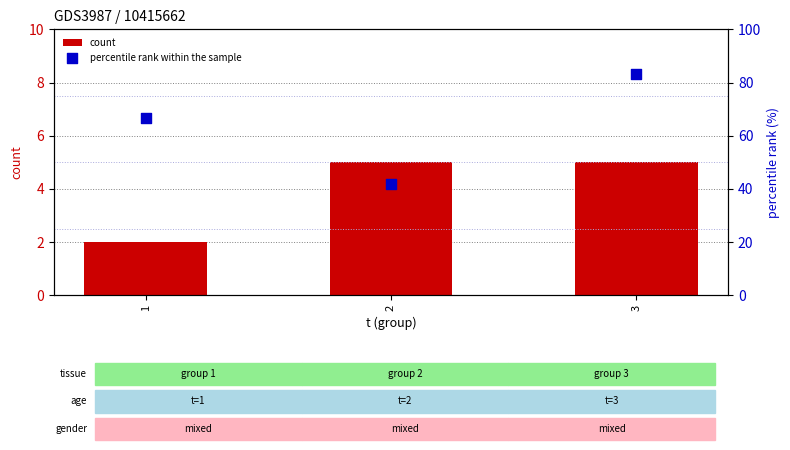

Is the value of count at 2 greater than the value of percentile rank within the sample at 2?

No